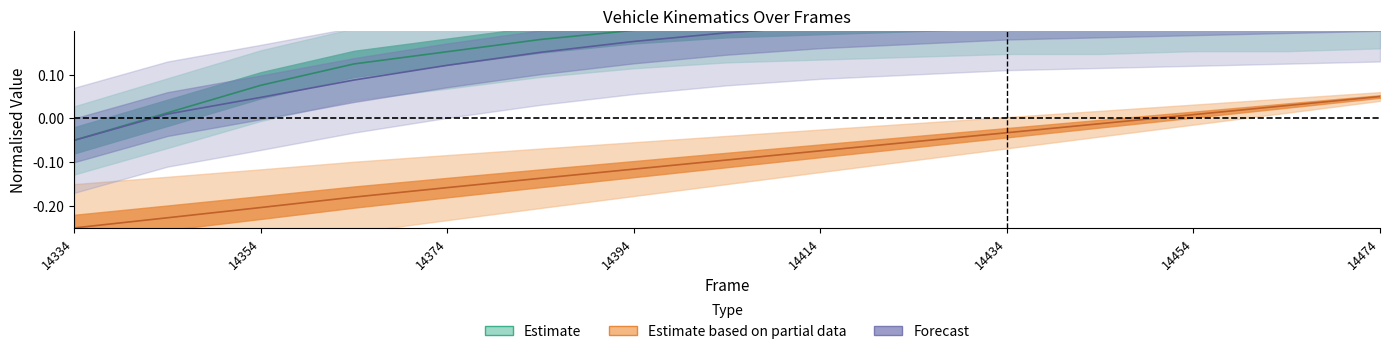

What is the sum of the dhw values at 14344 and 14374?

0.1